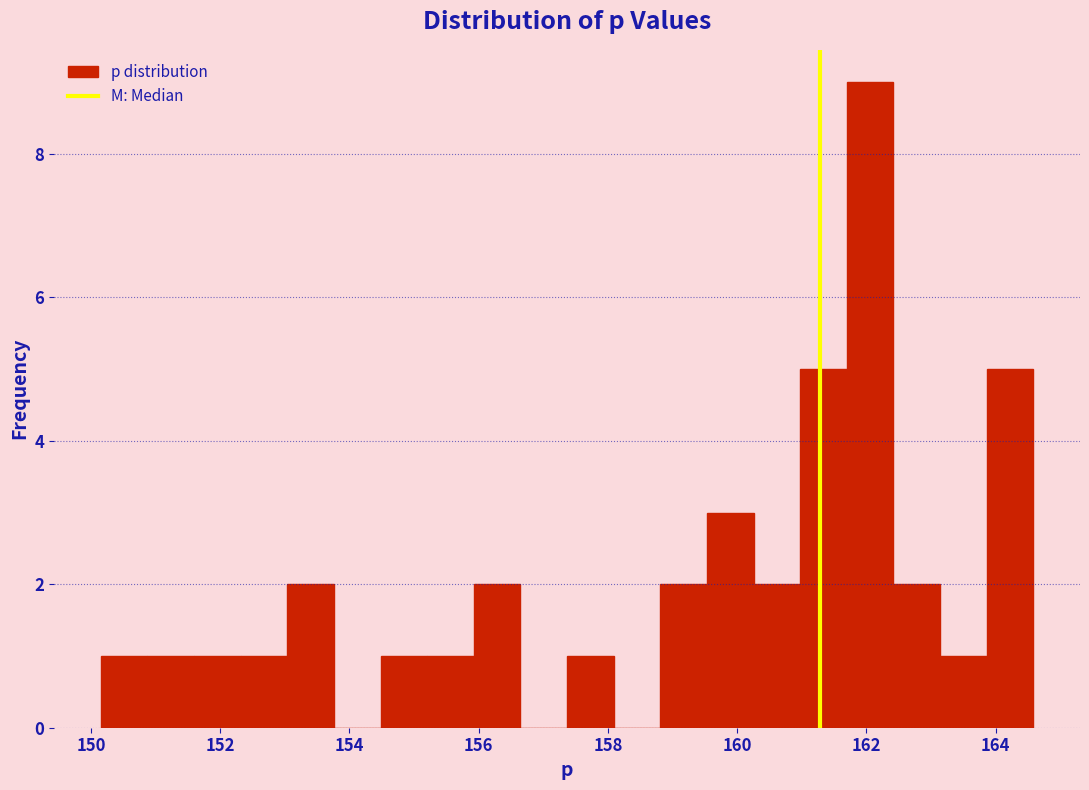

Around what value on the x-axis is the tallest bar? Give the approximate position of its centre, as read against the axis.

162.0